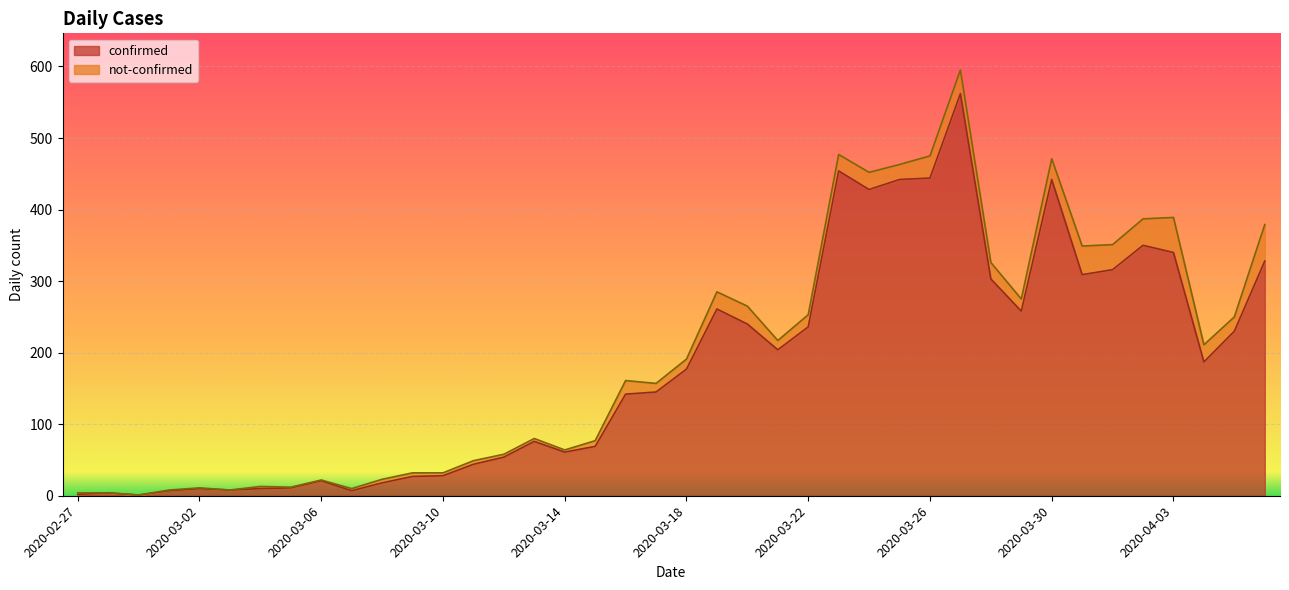

Reading left to right, list all the values displayed in this chart.

2	4	1	7	10	8	10	11	21	7	18	27	28	44	54	76	61	69	142	145	177	261	240	204	236	454	428	442	444	562	303	258	442	309	316	350	340	187	230	328